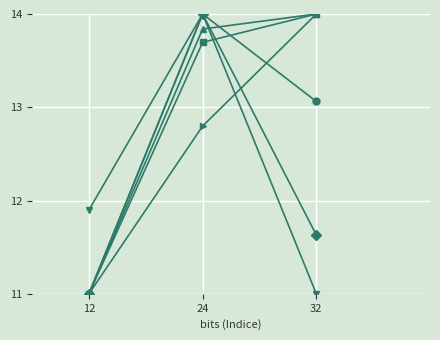

What is the greatest value displayed?

14.0